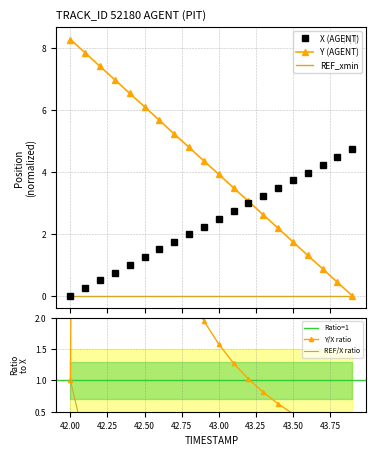

What is the maximum value for X (AGENT)?

4.7